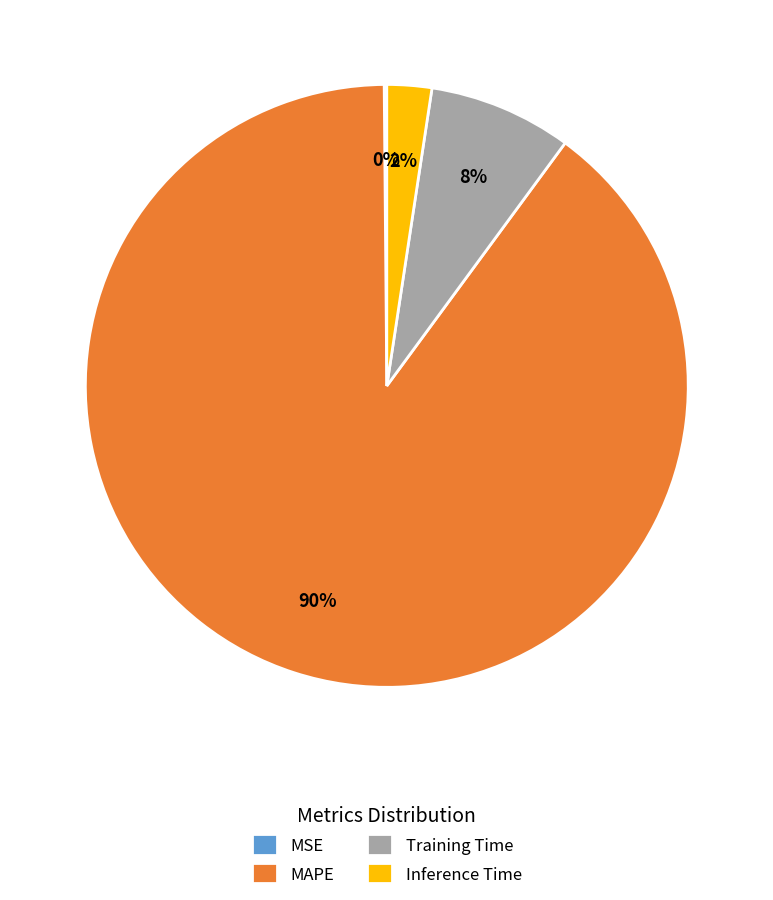

To the nearest percent, what percentage of the pie is MAPE?

90%